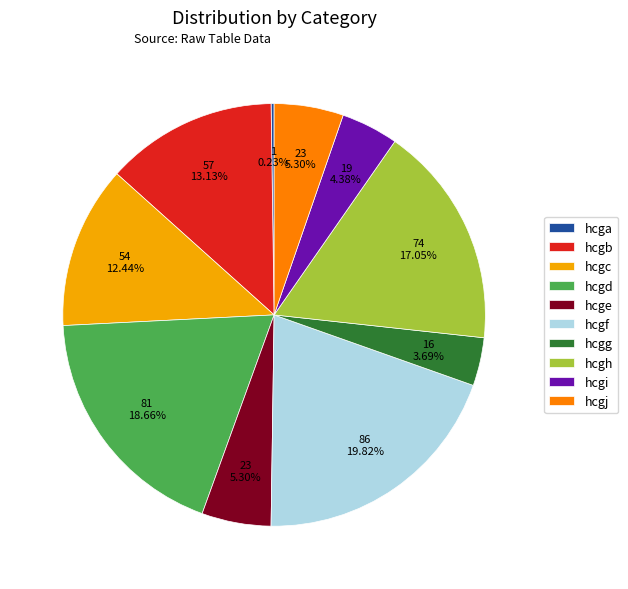

What percentage is the hcgd slice, to the nearest percent?

19%